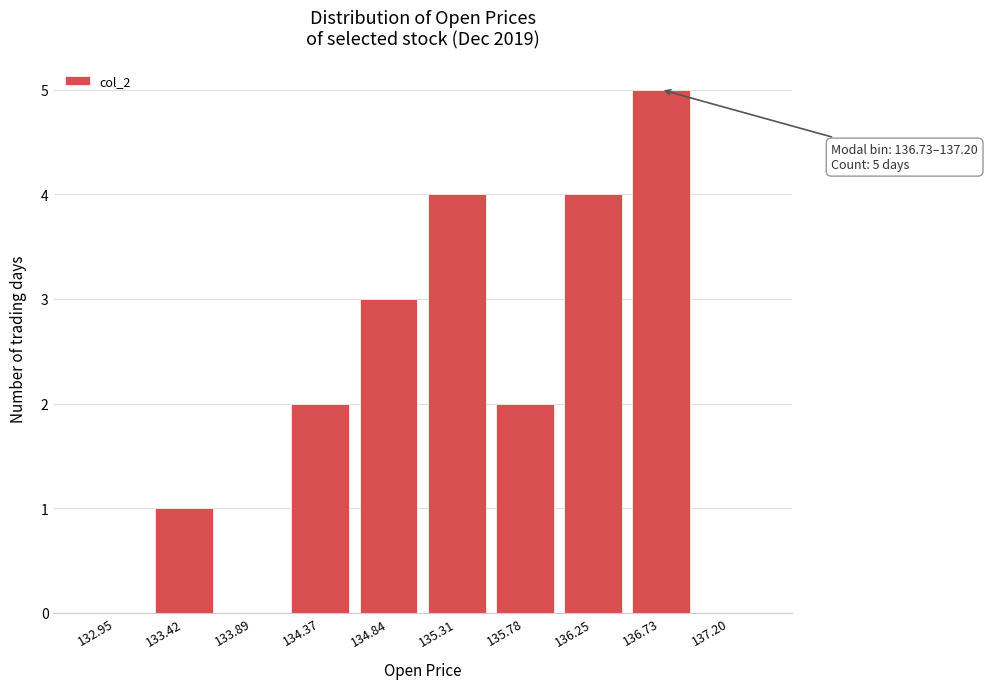

Reading left to right, extract all data points from this chart.

132.95=0	133.42=1	133.89=0	134.37=2	134.84=3	135.31=4	135.78=2	136.25=4	136.73=5	137.20=0